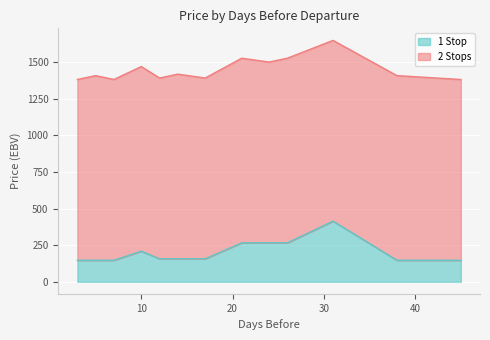

At which category does the chart reach its minimum across all series?

3